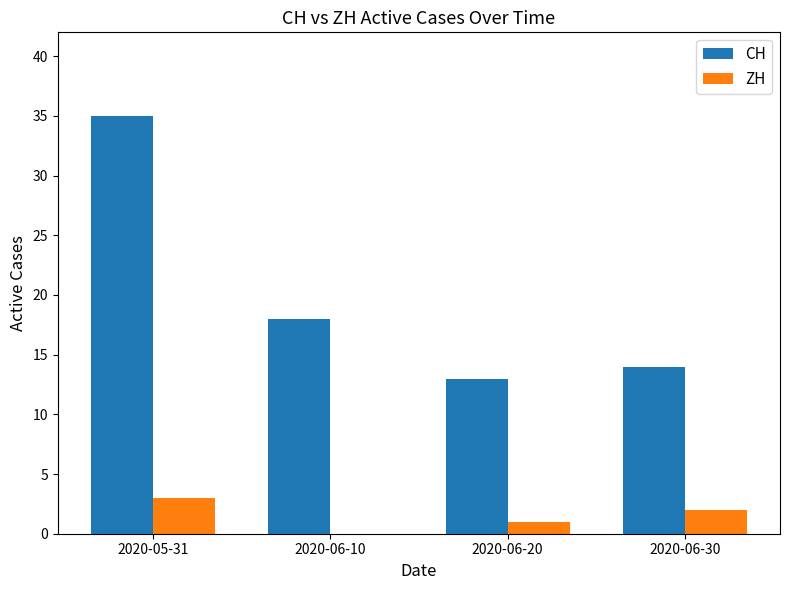

What is the difference between the ZH values at 2020-06-10 and 2020-06-20?

1